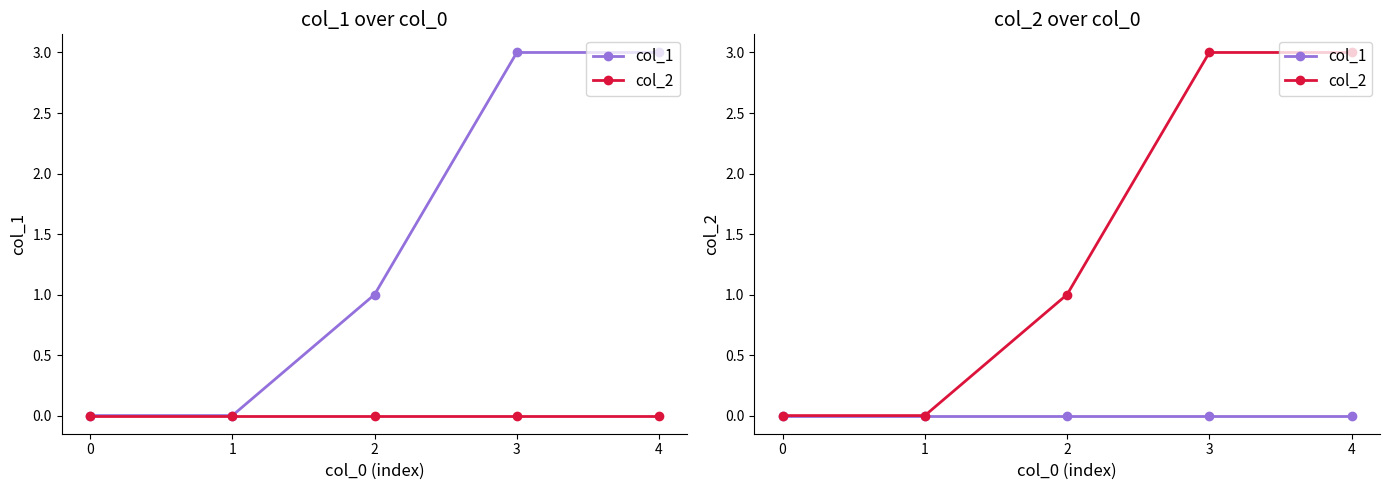

Does the chart have visible grid lines?

No